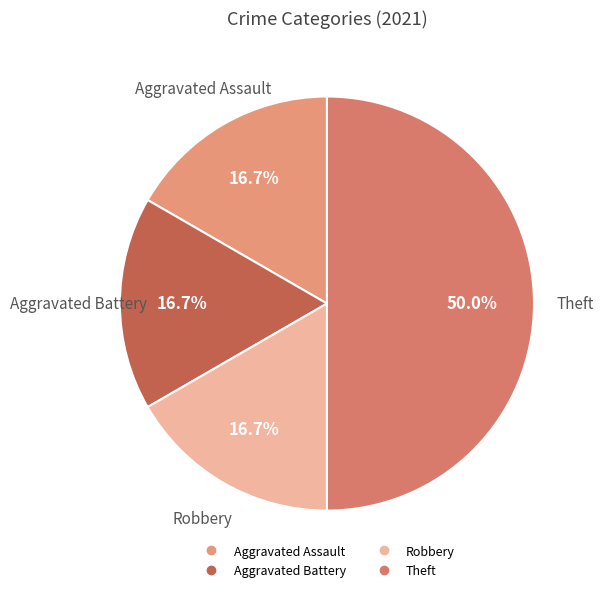

To the nearest percent, what is the average slice percentage?

25%